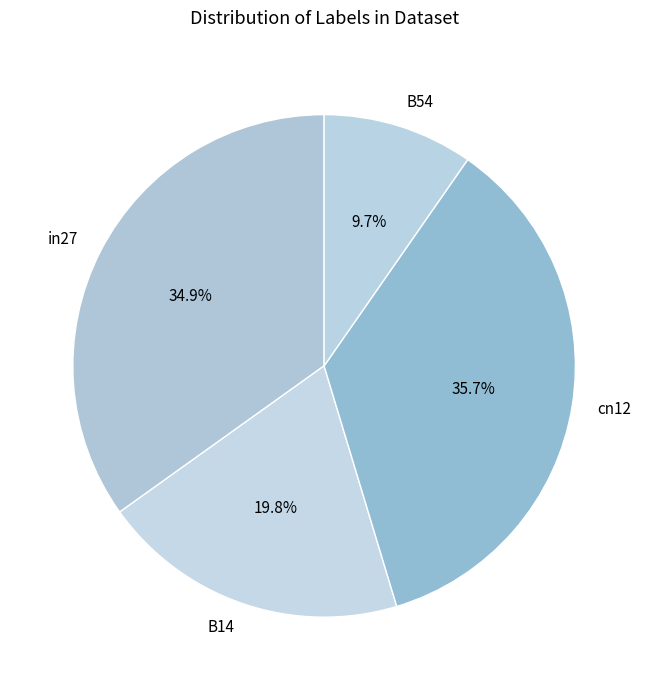

Does in27 account for over 50% of the chart?

No